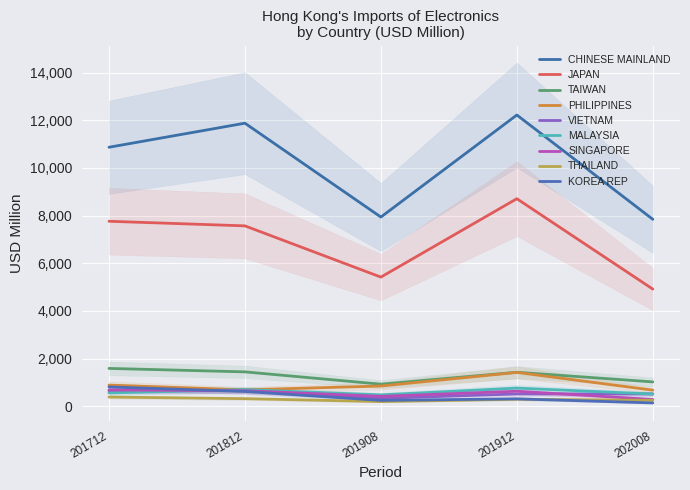

How many lines are shown in the chart?

5